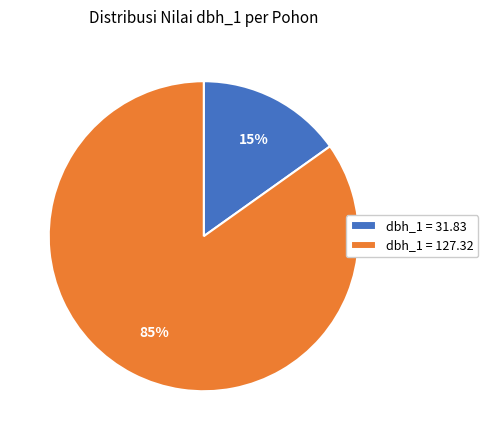

Combined, do dbh_1 = 31.83 and dbh_1 = 127.32 account for over 50%?

Yes